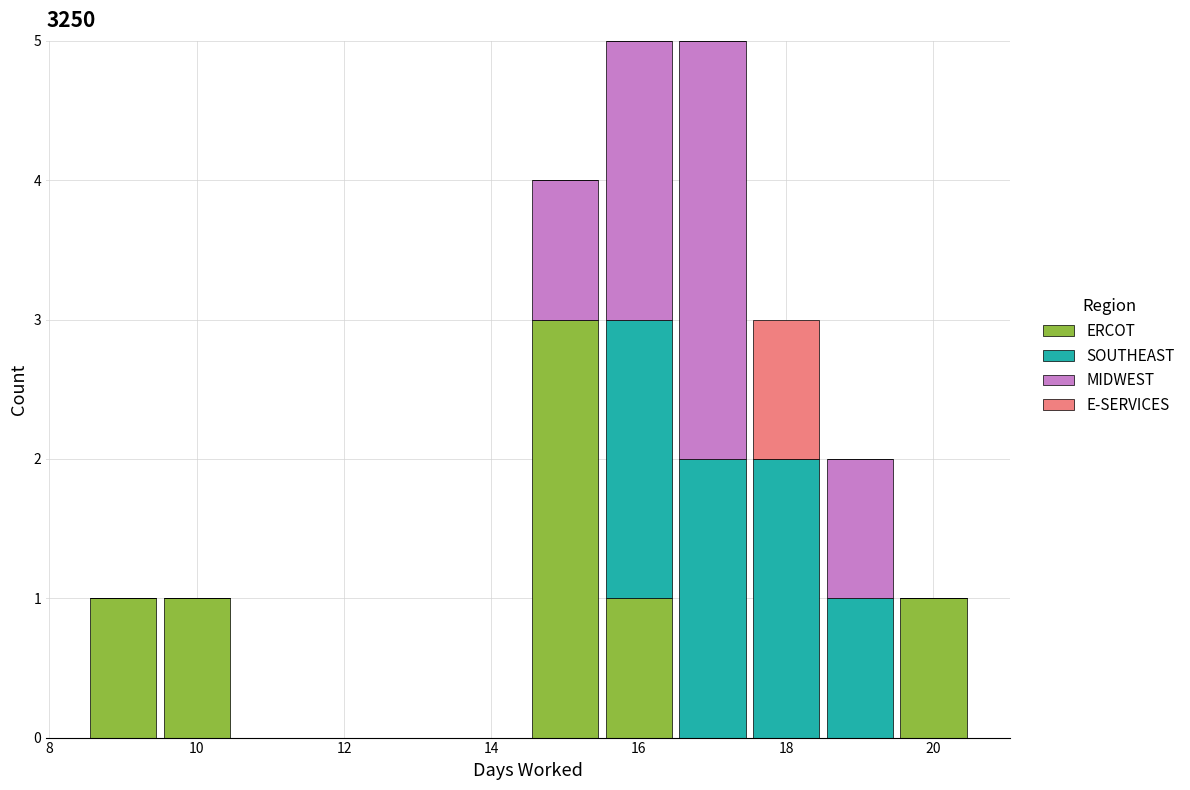

What is the total height of the stacked bar covering 15.5 to 16.5 on the x-axis? Neither the bar edges nor the heights are printed on the chart, so give them approximately, as read against the axes.

5